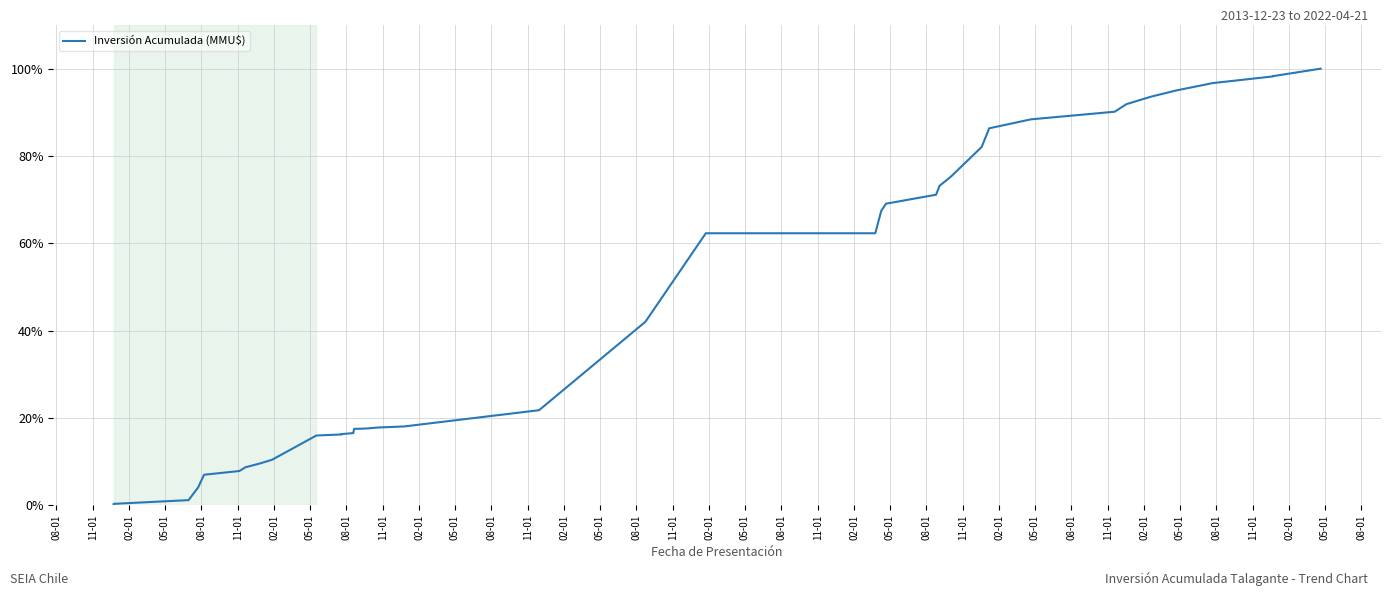

What is the ratio of the value at 11-01 to the value at 02-01?

1.1